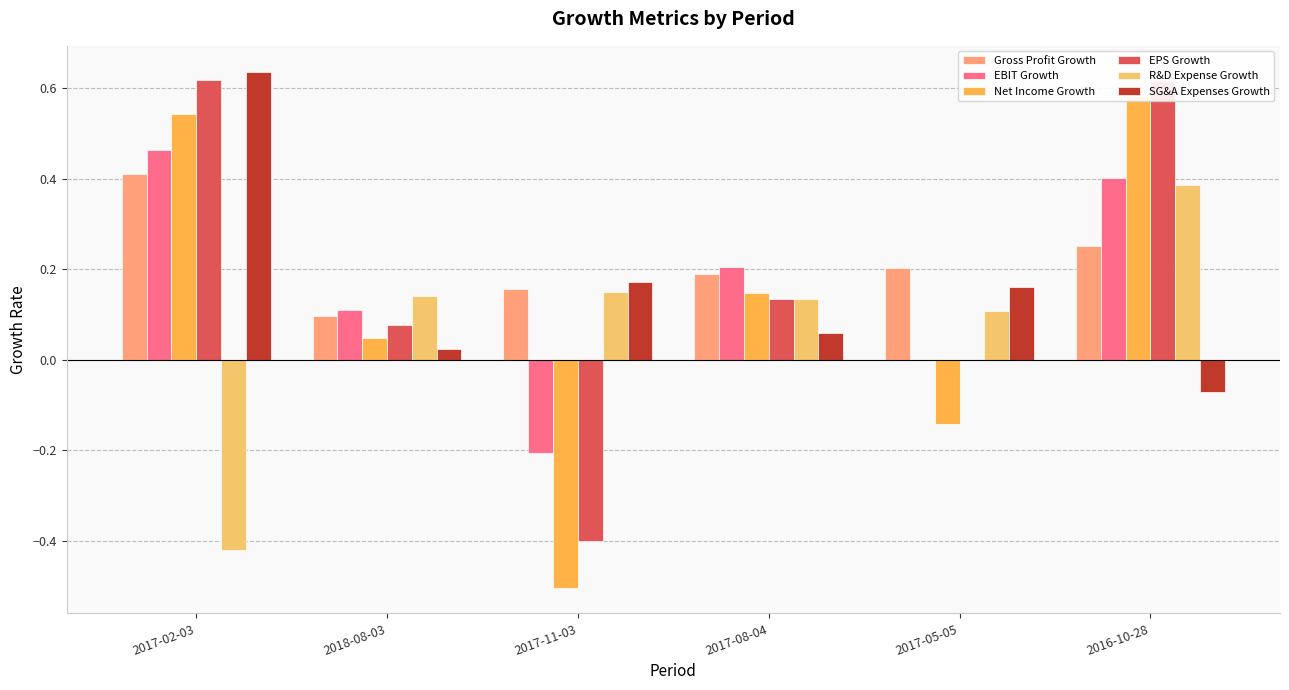

Reading right to left, extract all data points from this chart.

Gross Profit Growth: 2016-10-28=0.3	2017-05-05=0.2	2017-08-04=0.2	2017-11-03=0.2	2018-08-03=0.1	2017-02-03=0.4
EBIT Growth: 2016-10-28=0.4	2017-05-05=0.0	2017-08-04=0.2	2017-11-03=-0.2	2018-08-03=0.1	2017-02-03=0.5
Net Income Growth: 2016-10-28=0.6	2017-05-05=-0.1	2017-08-04=0.1	2017-11-03=-0.5	2018-08-03=0.0	2017-02-03=0.5
EPS Growth: 2016-10-28=0.6	2017-05-05=0.0	2017-08-04=0.1	2017-11-03=-0.4	2018-08-03=0.1	2017-02-03=0.6
R&D Expense Growth: 2016-10-28=0.4	2017-05-05=0.1	2017-08-04=0.1	2017-11-03=0.1	2018-08-03=0.1	2017-02-03=-0.4
SG&A Expenses Growth: 2016-10-28=-0.1	2017-05-05=0.2	2017-08-04=0.1	2017-11-03=0.2	2018-08-03=0.0	2017-02-03=0.6